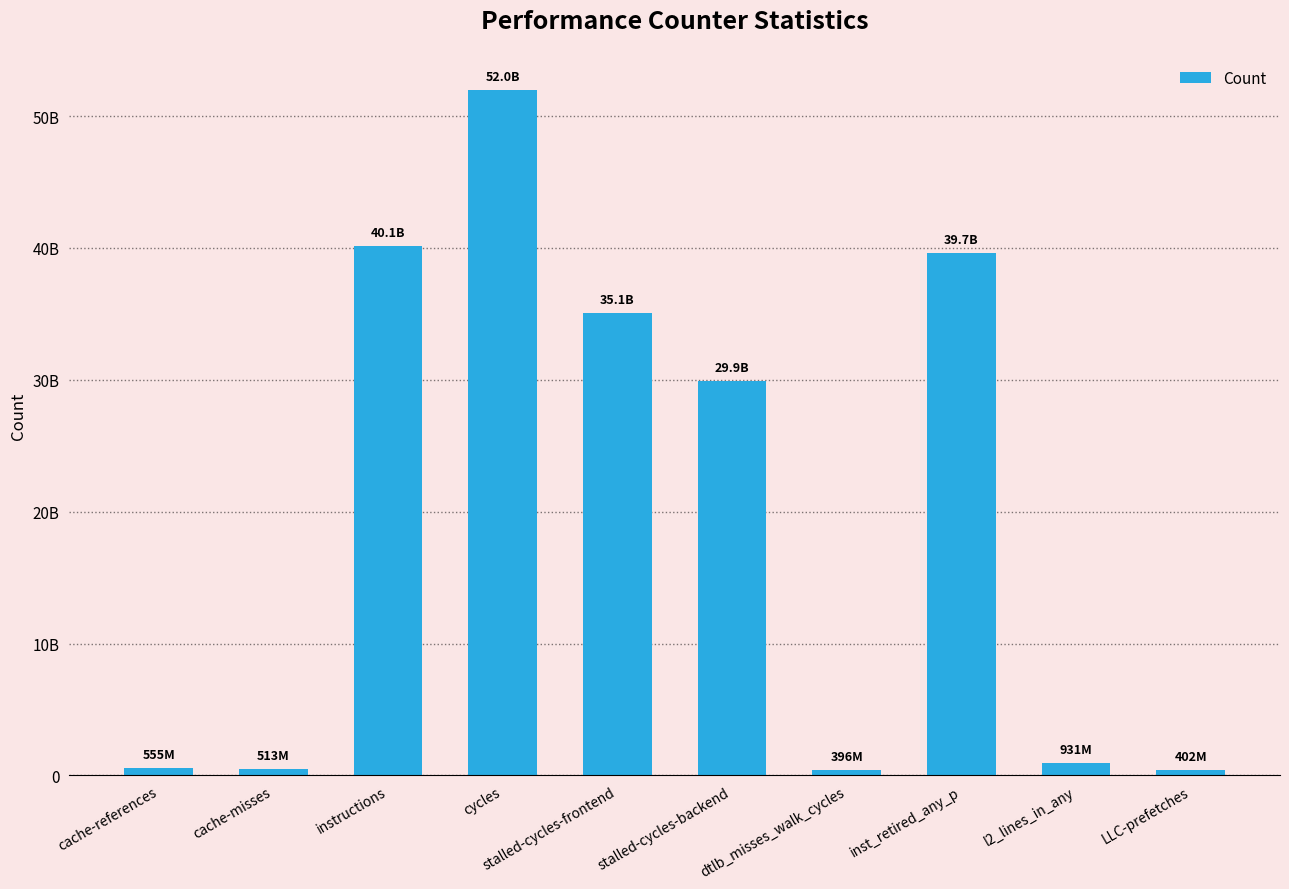

Reading left to right, list all the values displayed in this chart.

554822255	513393355	40142221380	51981062031	35075630691	29932408700	396380870	39654586214	930977371	401674268